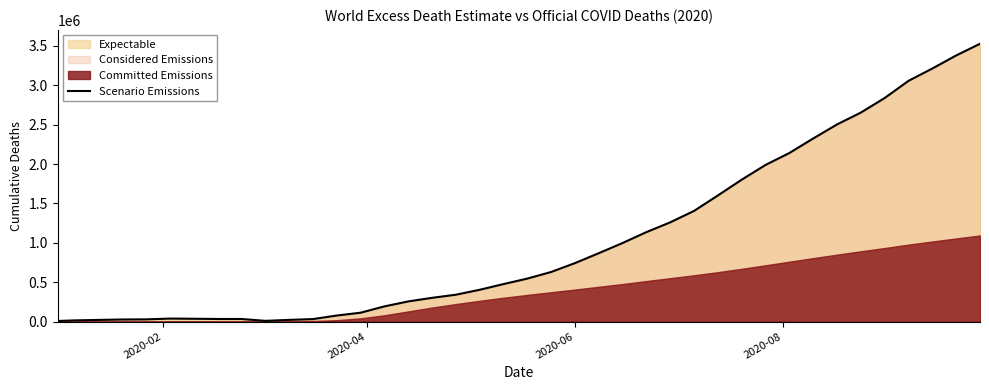

How many values are below 545605?

20